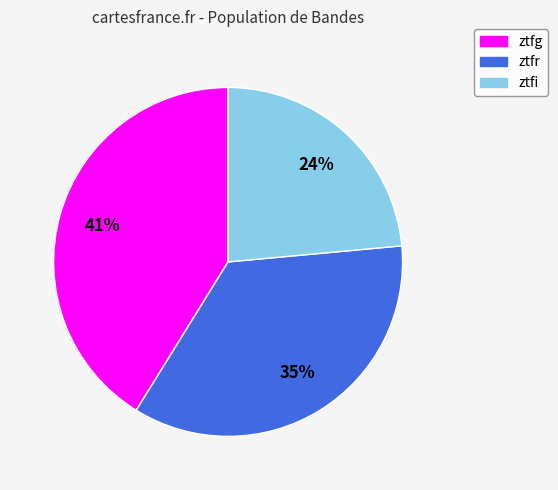

Which category has the biggest portion of the pie?

ztfg